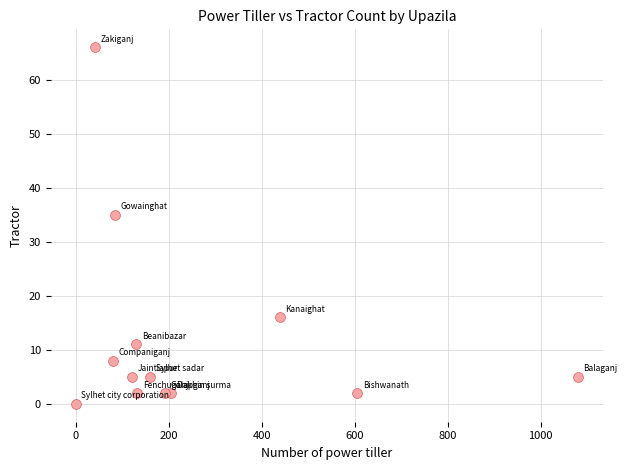

What Y value in the scatter plot is closest to 33?

35